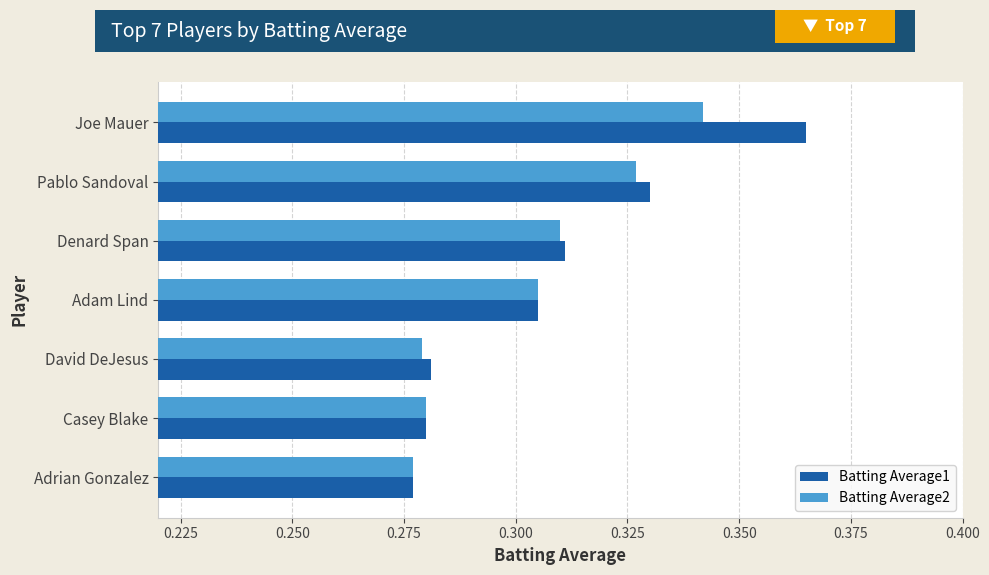

Which label corresponds to the largest value in the chart?

Joe Mauer